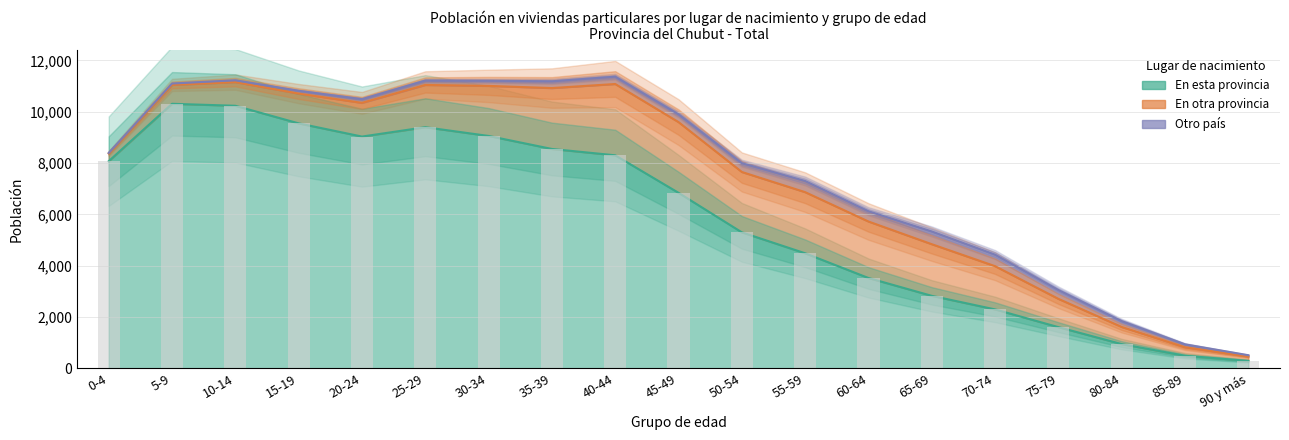

The En otra provincia series shows 1950 at 30-34. True or false?

True